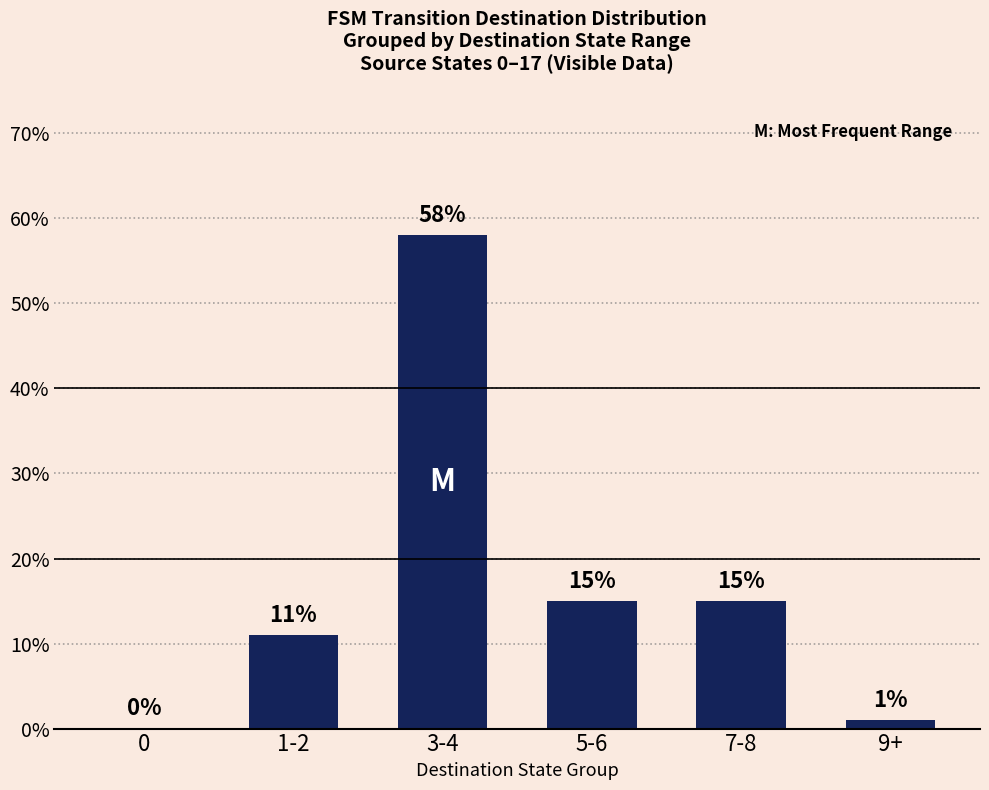

What is the average value?

17